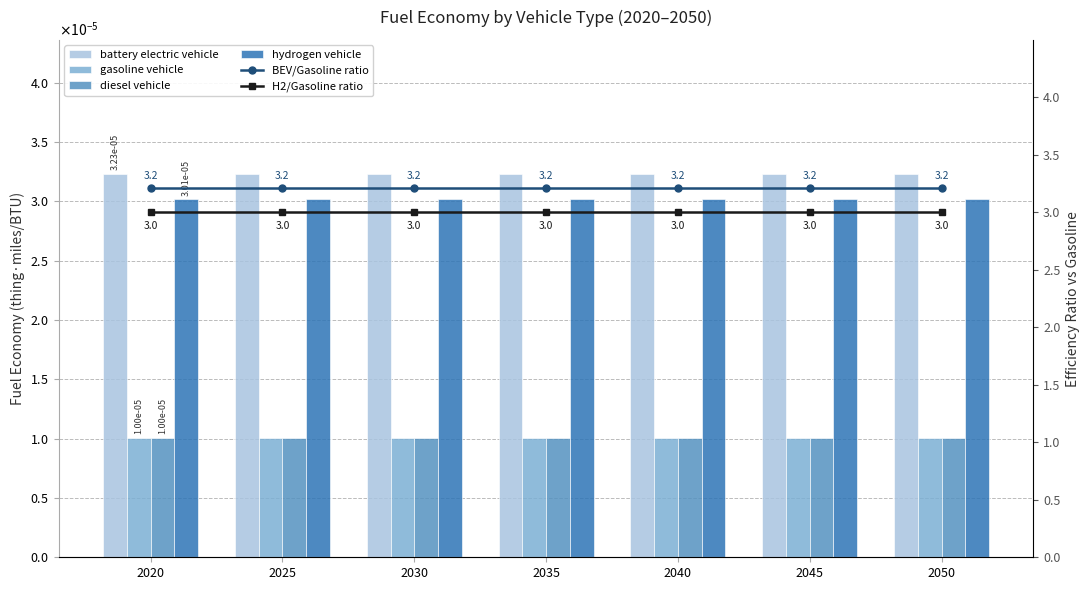

Reading left to right, what are all the values shown in this chart?

battery electric vehicle: 0.0	0.0	0.0	0.0	0.0	0.0	0.0
gasoline vehicle: 0.0	0.0	0.0	0.0	0.0	0.0	0.0
diesel vehicle: 0.0	0.0	0.0	0.0	0.0	0.0	0.0
hydrogen vehicle: 0.0	0.0	0.0	0.0	0.0	0.0	0.0
BEV/Gasoline ratio: 3.2	3.2	3.2	3.2	3.2	3.2	3.2
H2/Gasoline ratio: 3.0	3.0	3.0	3.0	3.0	3.0	3.0